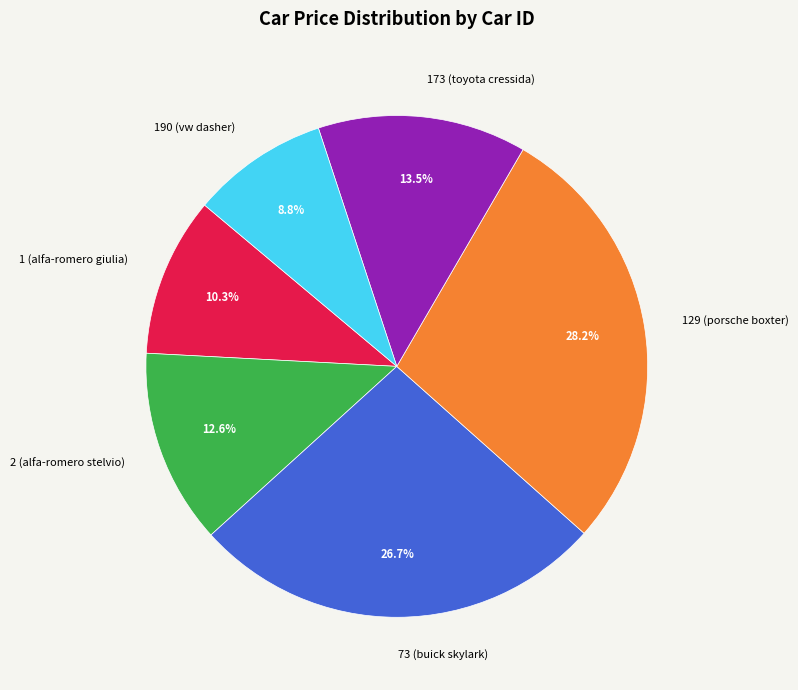

True or false: 1 (alfa-romero giulia) accounts for 5% of the total.

False